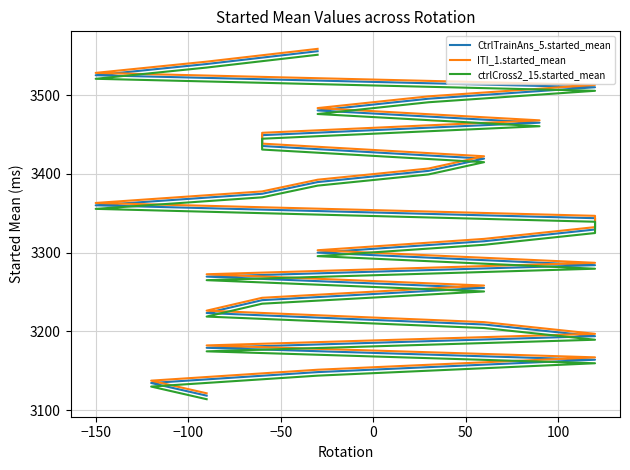

At how many categories does at least one series exceed 3192?

25